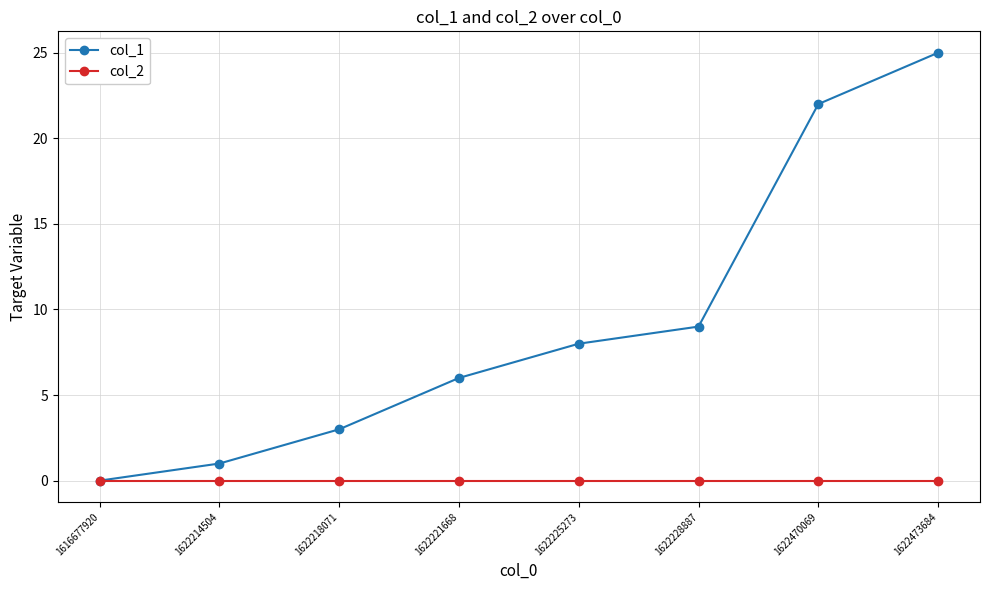

Reading left to right, what are all the values shown in this chart?

col_1: 1616677920=0	1622214504=1	1622218071=3	1622221668=6	1622225273=8	1622228887=9	1622470069=22	1622473684=25
col_2: 1616677920=0	1622214504=0	1622218071=0	1622221668=0	1622225273=0	1622228887=0	1622470069=0	1622473684=0